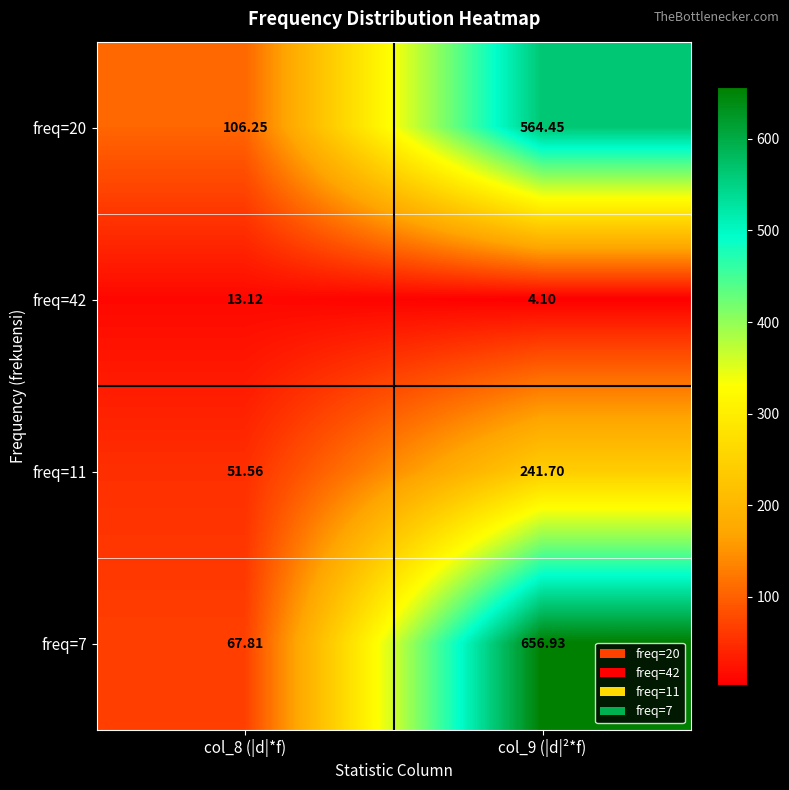

Is the value of freq=7 at col_9 (|d|²*f) greater than the value of freq=20 at col_8 (|d|*f)?

Yes